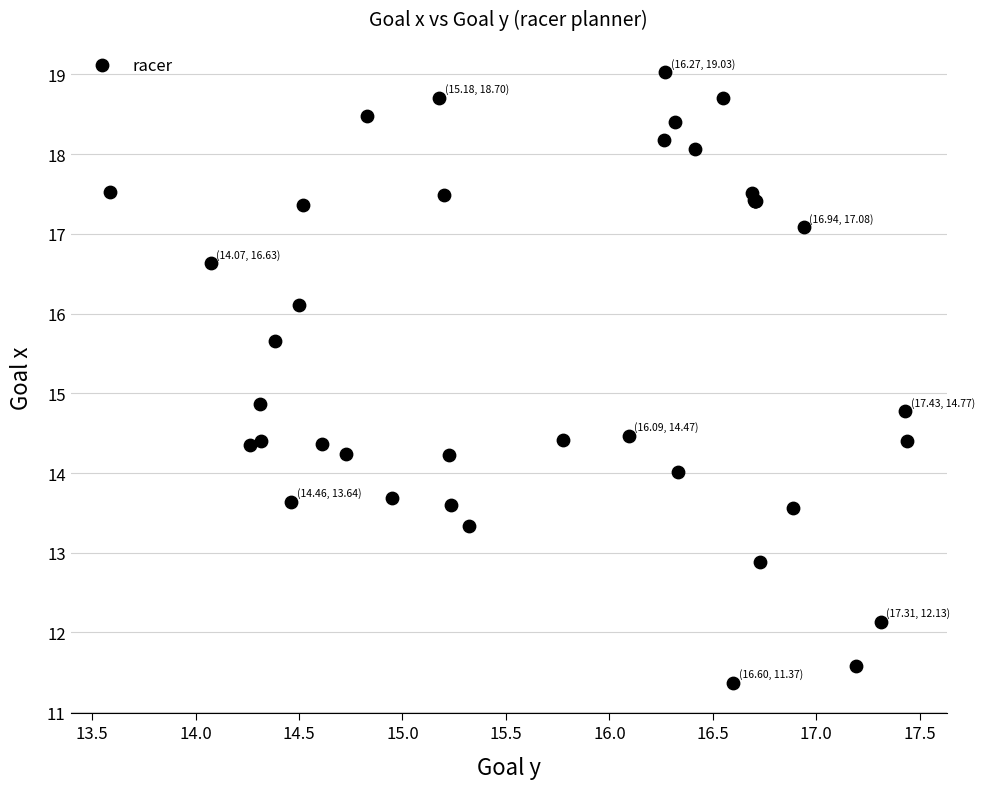

What Y value in the scatter plot is closest to 15?

14.9